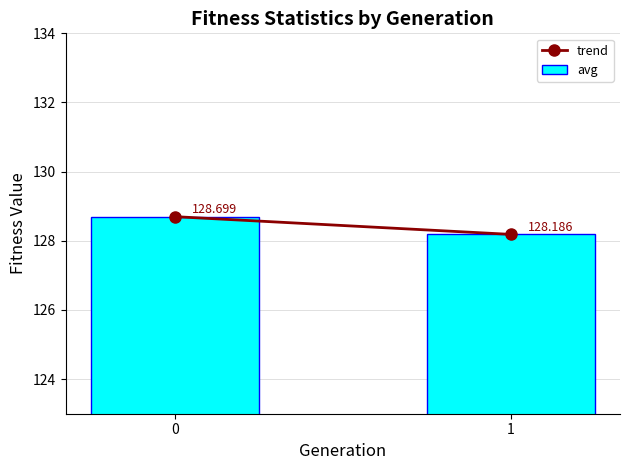

Does the chart contain any negative values?

No